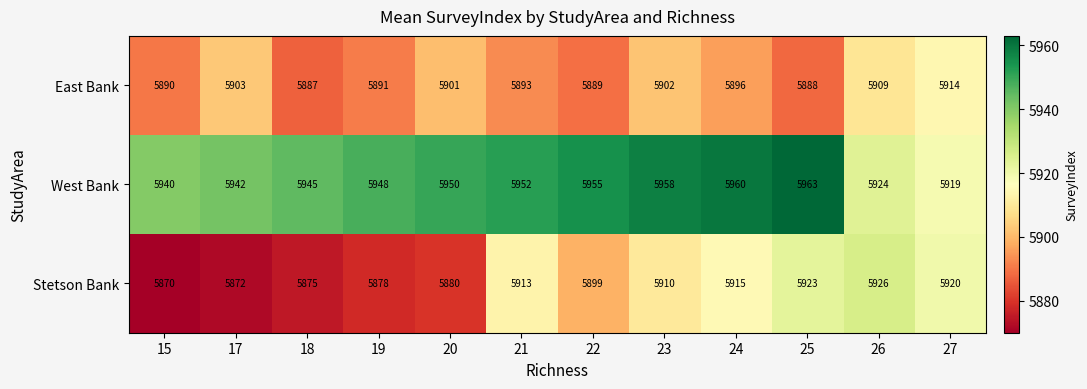

Rank the series at 22 from highest to lowest value.

West Bank, Stetson Bank, East Bank